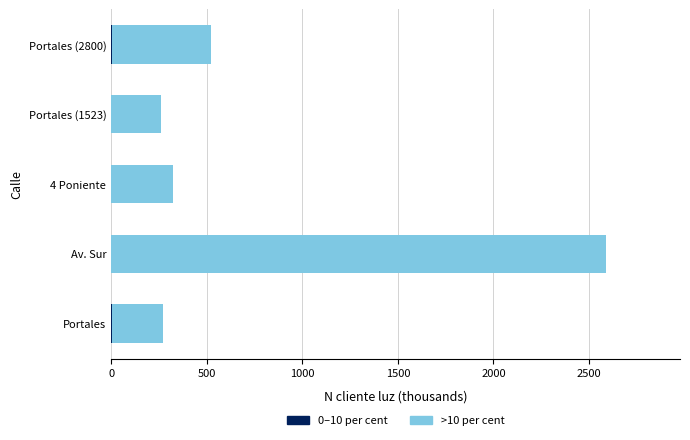

At which category is the sum across all series the highest?

Av. Sur